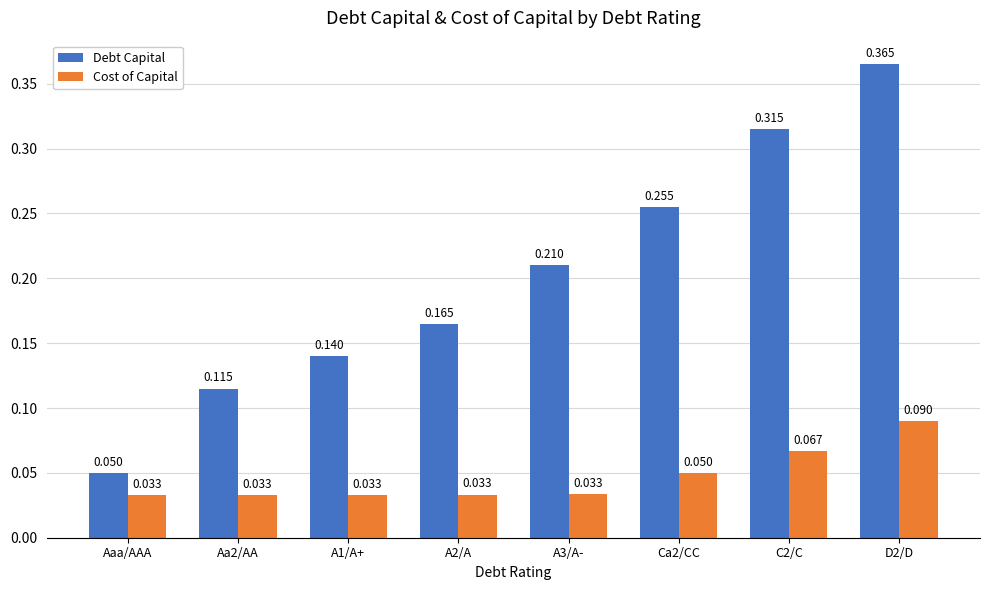

Which series has the largest total across all categories?

Debt Capital